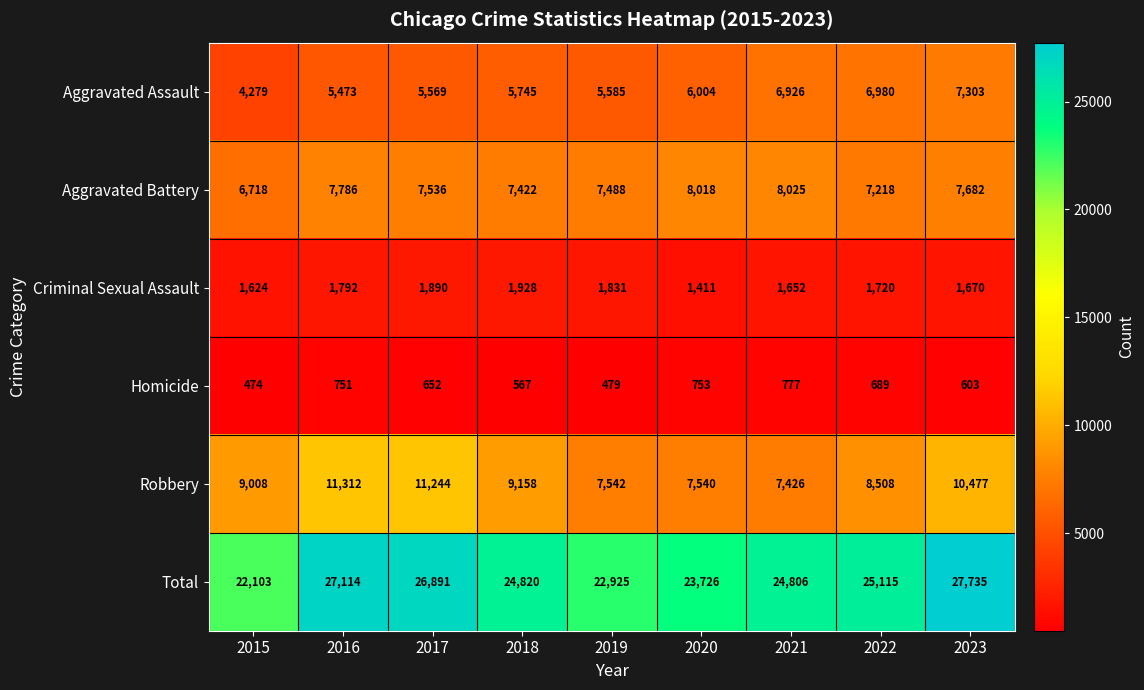

What is the sum of the Criminal Sexual Assault values at 2015 and 2016?

3416